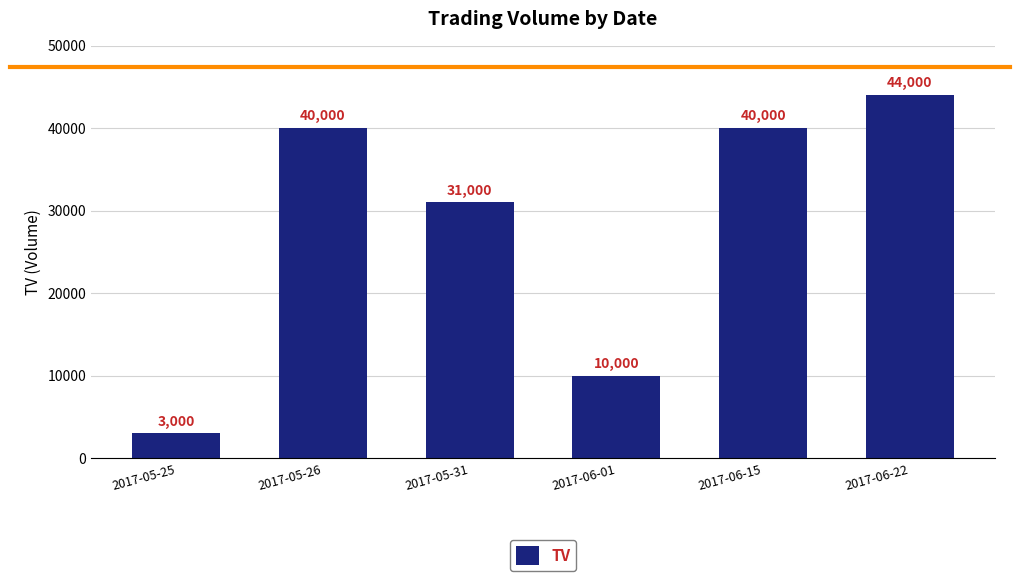

What position from the left is 2017-05-26?

2